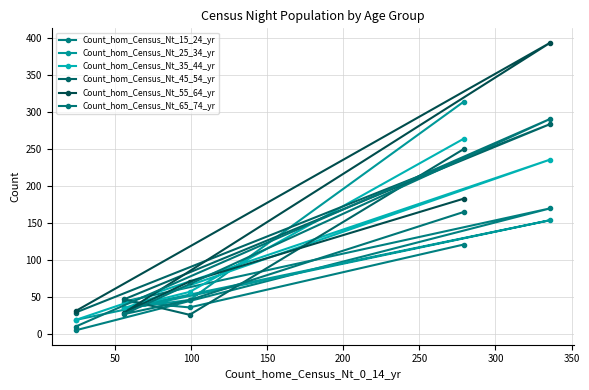

How many data points does each series have?

5